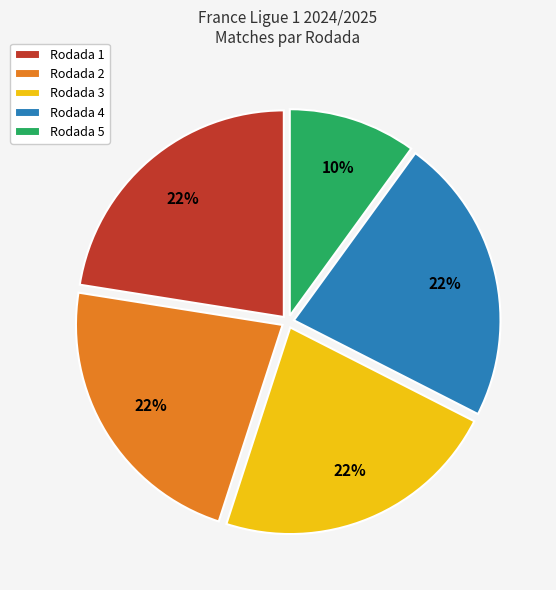

Count the number of slices in the pie.

5